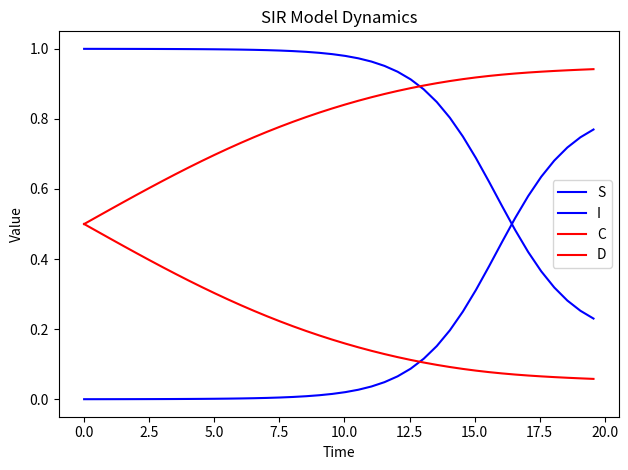

Does the chart display data point markers on the line(s)?

No